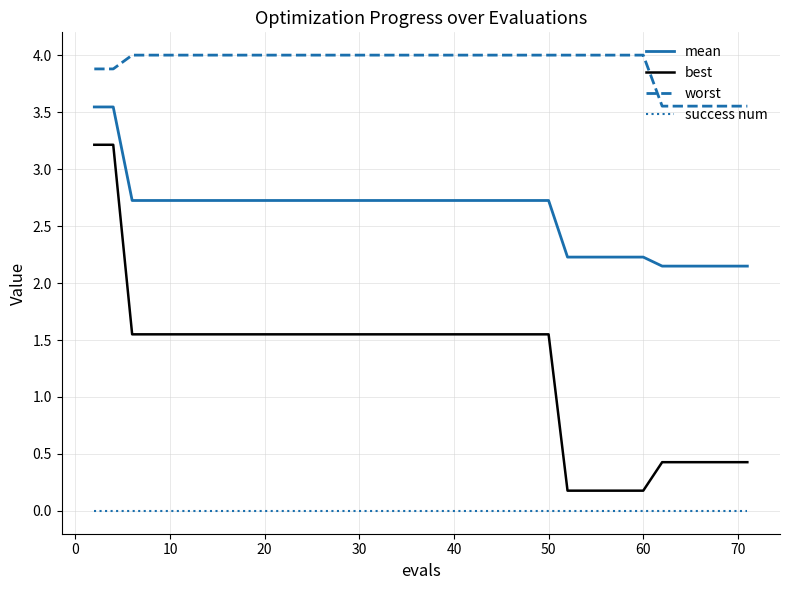

Which series has the widest spread of values?

best